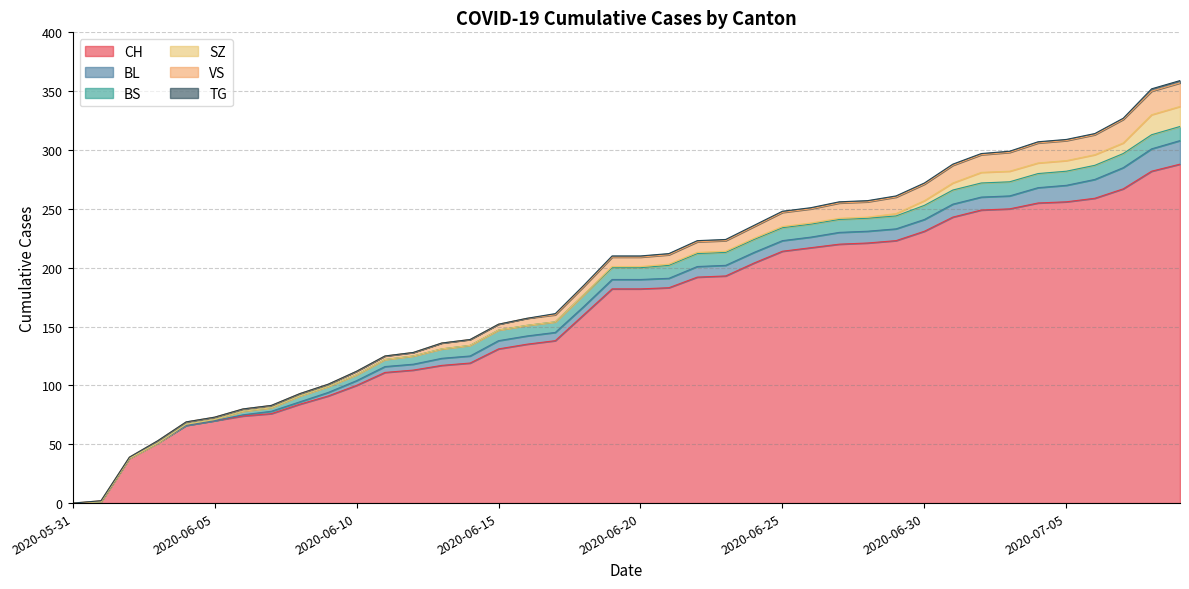

How many values in the VS series are below 8?

19